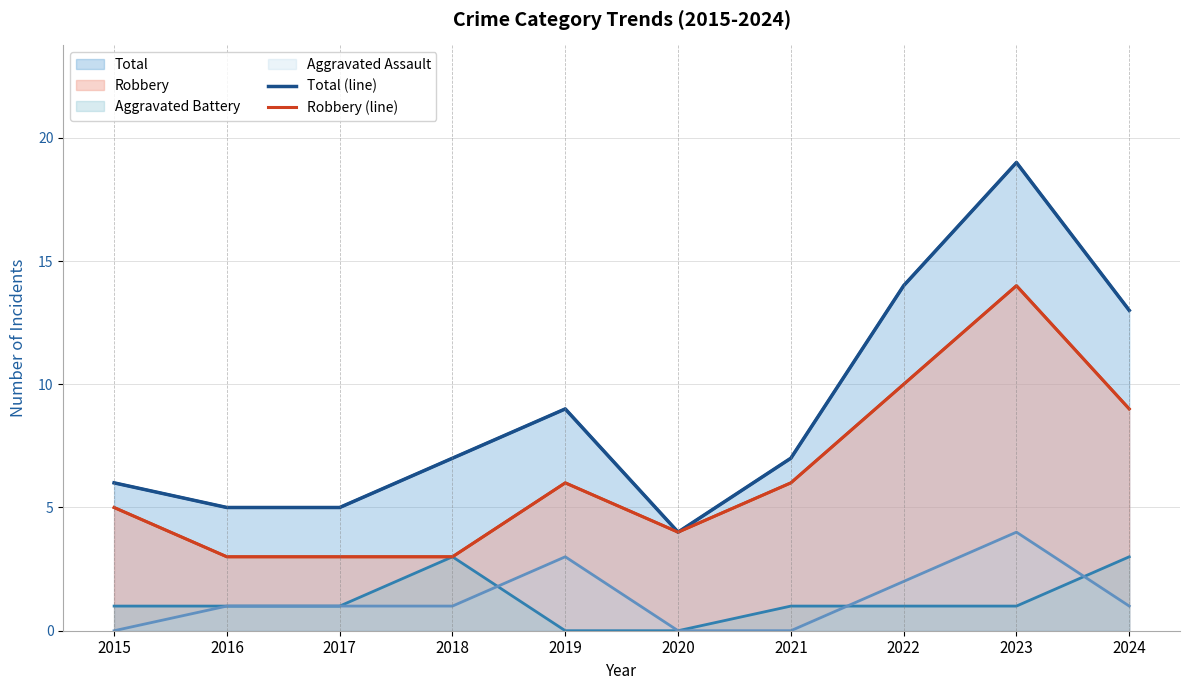

How many values in the Robbery (line) series exceed 6?

3